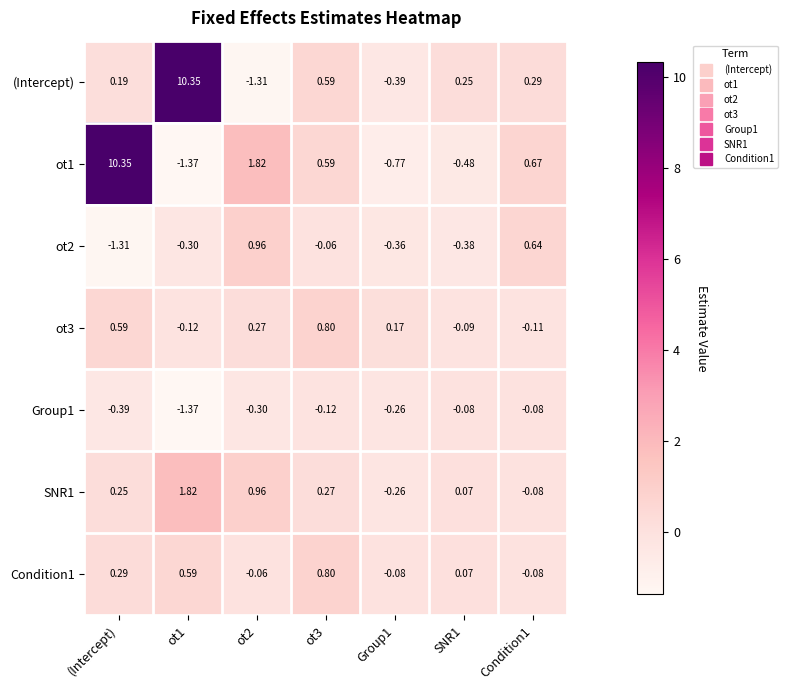

Where does the SNR1 series first go above 0?

(Intercept)